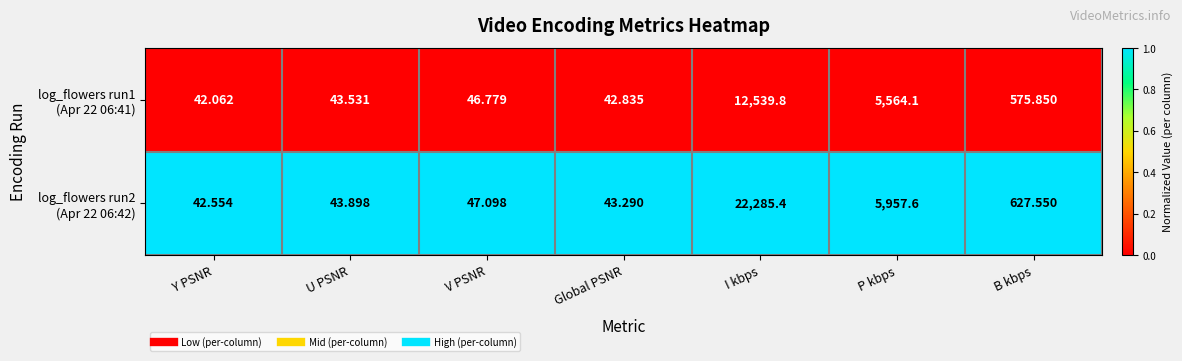

At which category does the chart reach its minimum across all series?

Y PSNR